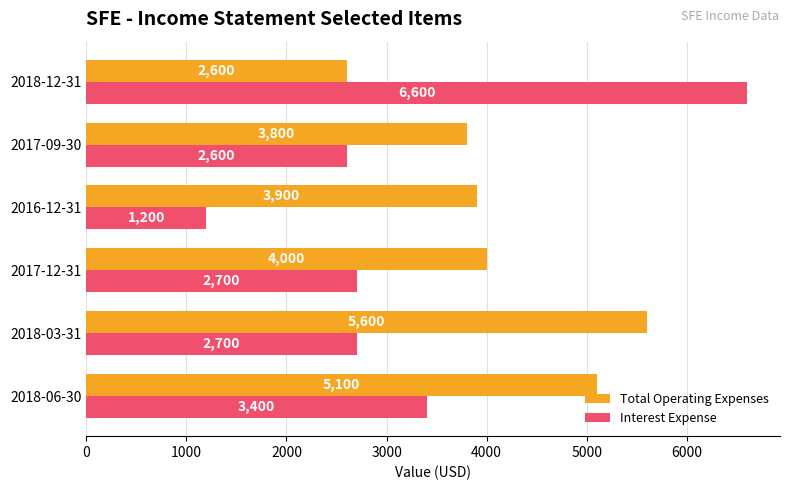

True or false: Total Operating Expenses has a value of 3800 at 2017-09-30.

True